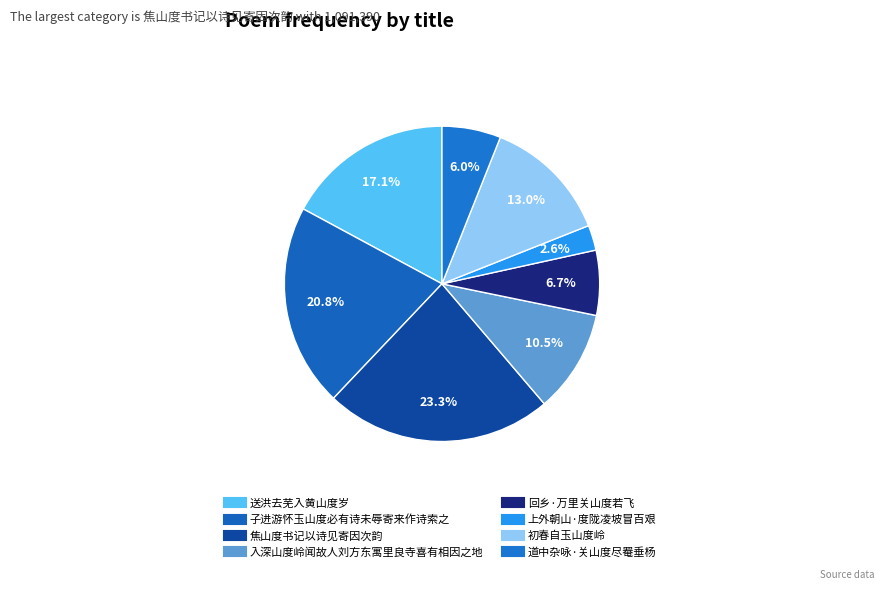

What is the change in value from 送洪去芜入黄山度岁 to 回乡·万里关山度若飞?

-489774